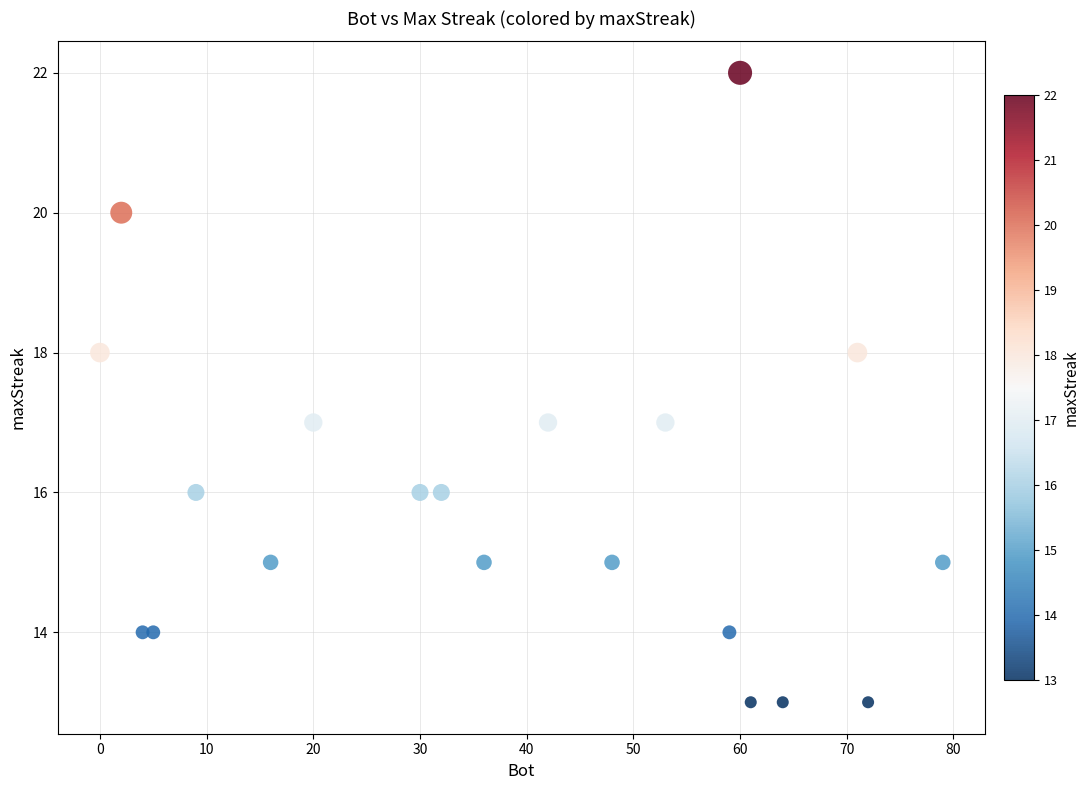

What is the range of X values (max minus min)?

79